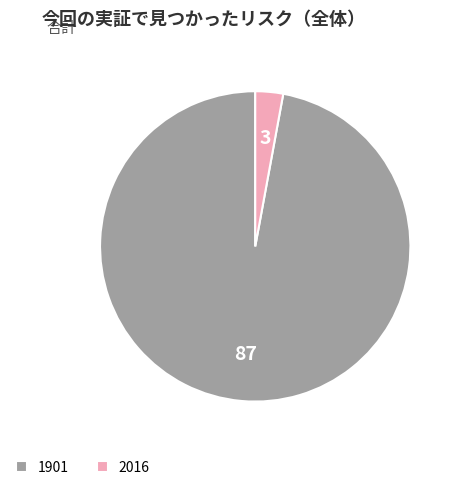

Is the sum of 2016 and 1901 greater than half?

Yes